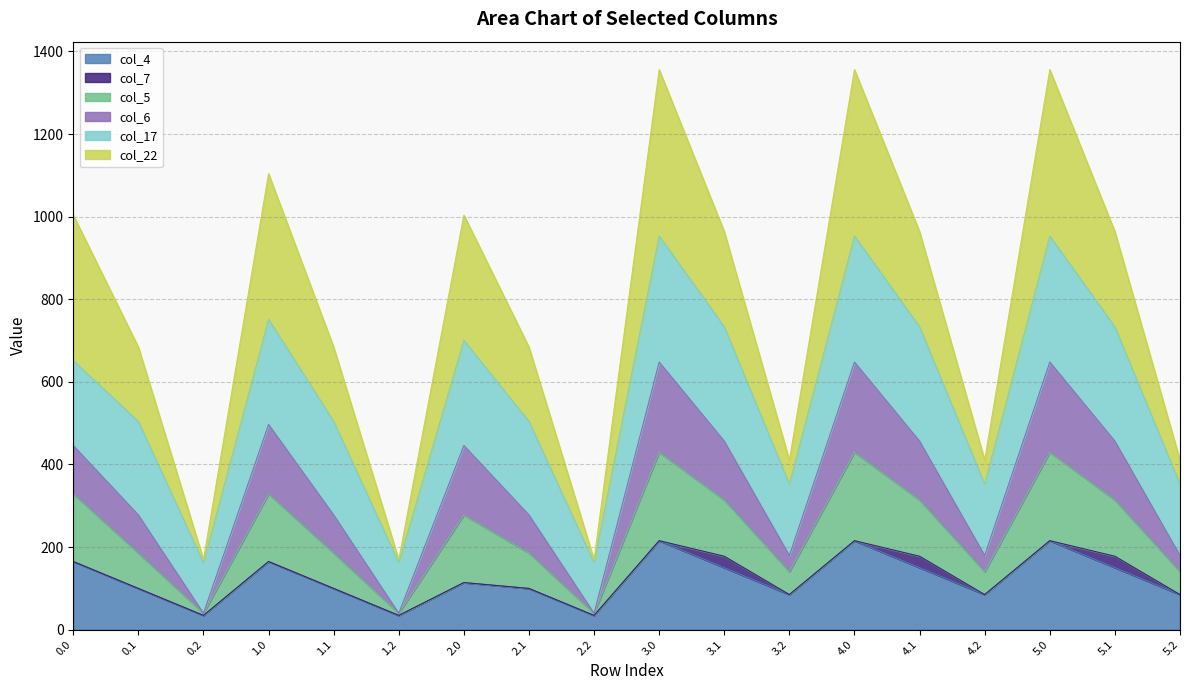

What is the sum of all col_4 values?

2196.1